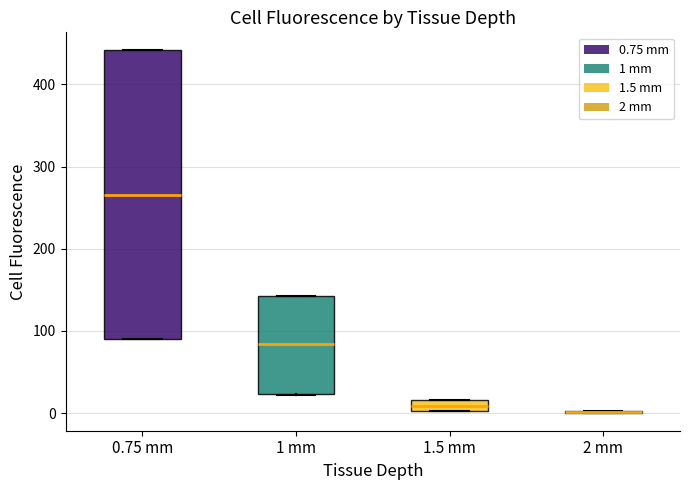

Which box is the tallest, from its lower edge to its upper edge?

0.75 mm